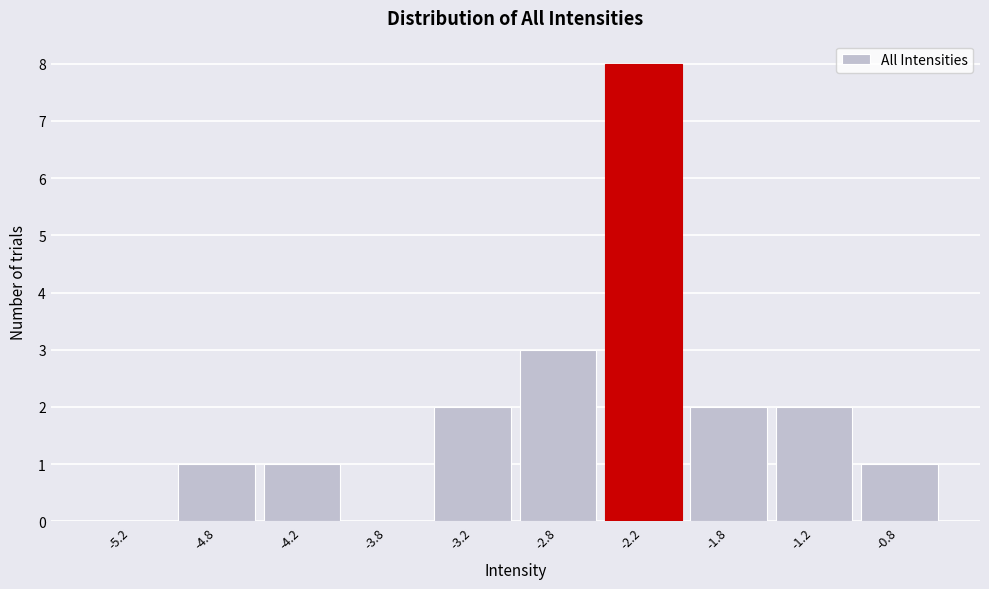

Over which range of the x-axis is the bar tallest?

-2.5 to -2.0